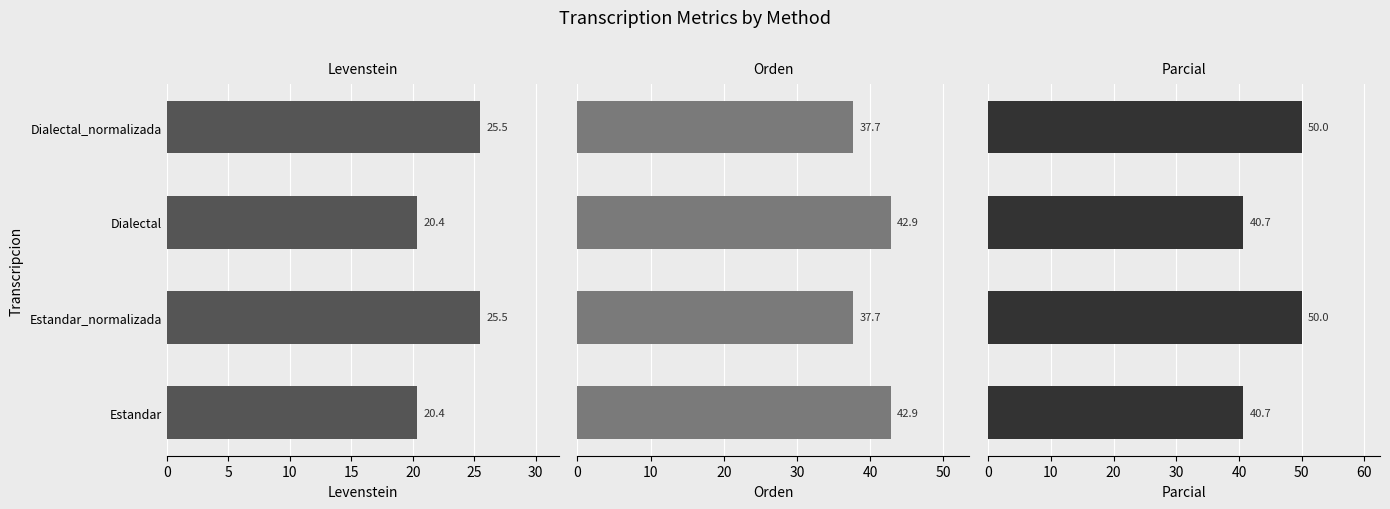

What is the difference between the second highest and minimum values in the Orden series?

5.2